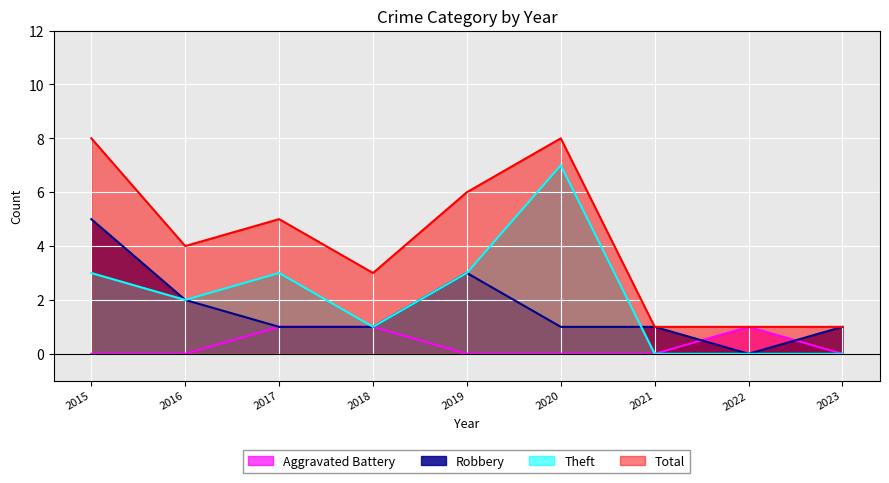

Is the value of Theft at 2020 greater than the value of Aggravated Battery at 2020?

Yes